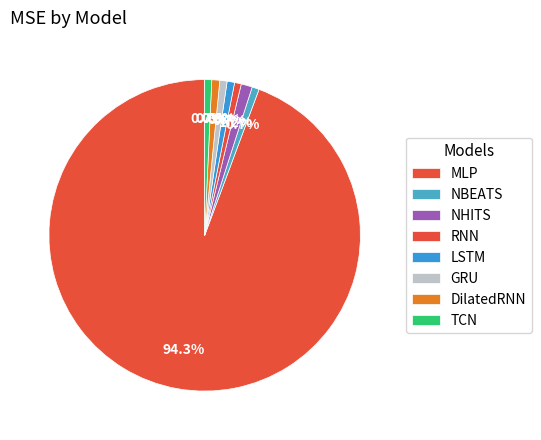

To the nearest percent, what is the average slice percentage?

12%